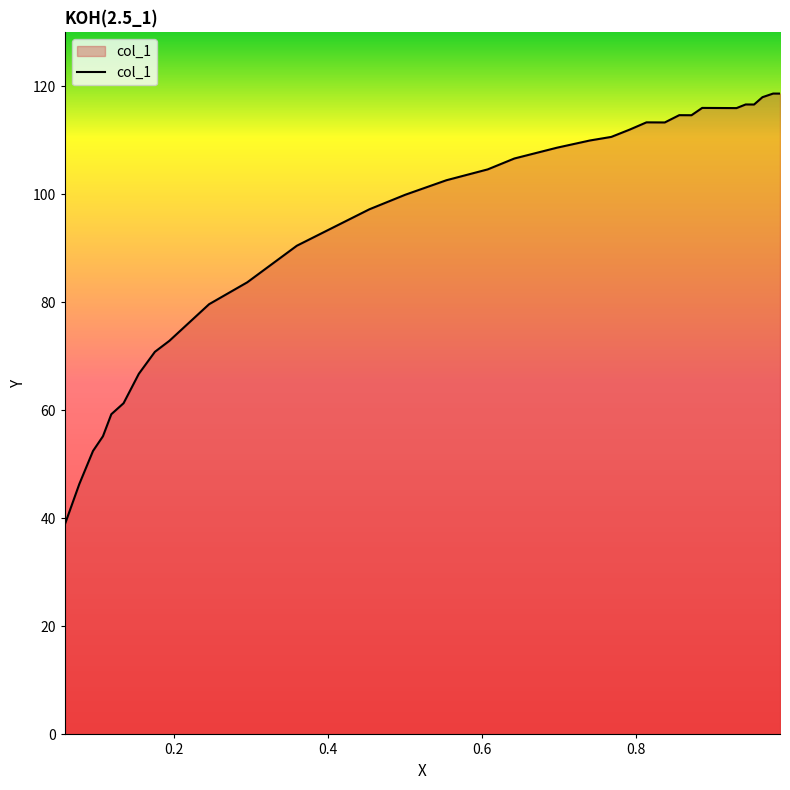

What is the difference between the second highest and minimum values?

79.8